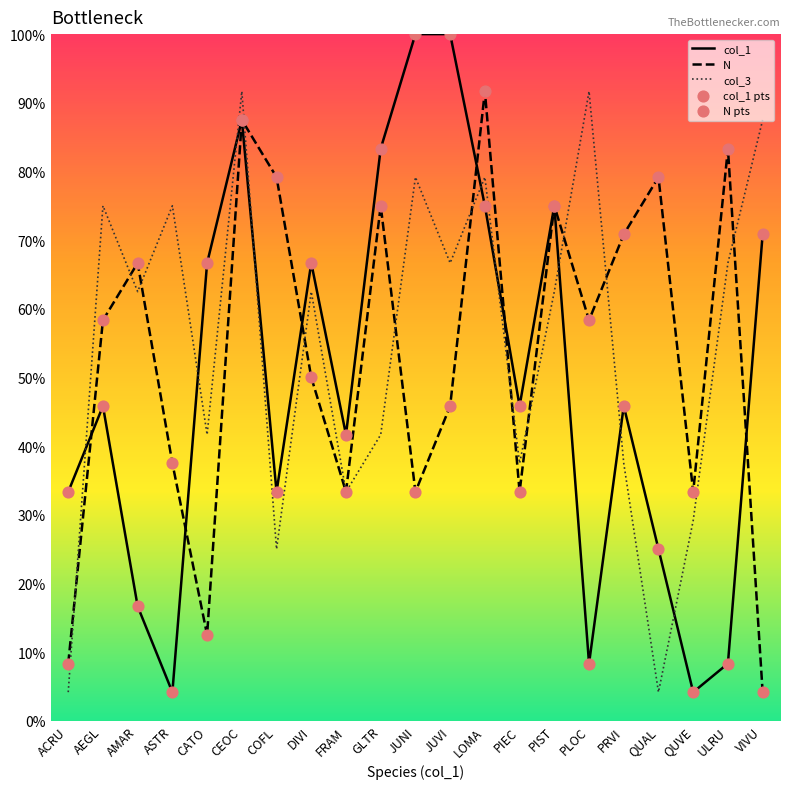

Is the value of N at LOMA greater than the value of col_1 pts at GLTR?

Yes